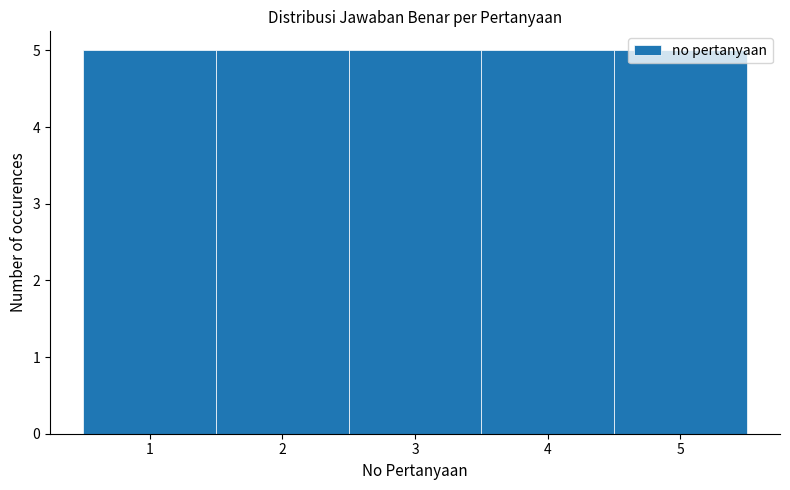

Reading left to right, transcribe this chart: for each bar, give the range it covers on the x-axis and its height. The values are not printed on the chart, so give them approximately, as read against the axis.

0.5 to 1.5: 5
1.5 to 2.5: 5
2.5 to 3.5: 5
3.5 to 4.5: 5
4.5 to 5.5: 5